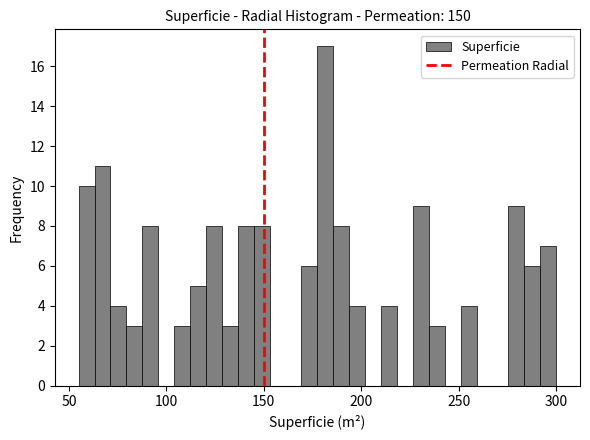

Read against the x-axis, roughly where is the centre of the tallest bar?

180